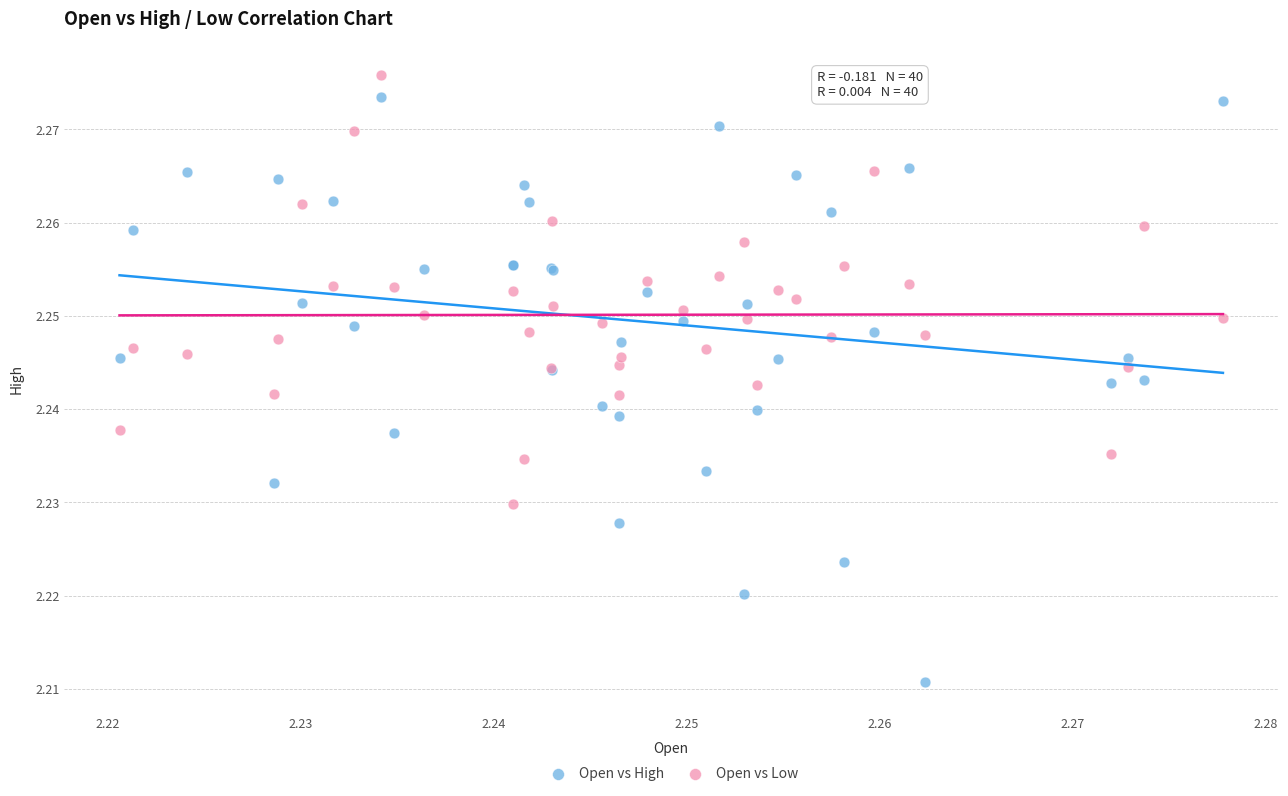

Which series has the largest Y range (max minus min)?

Open vs High